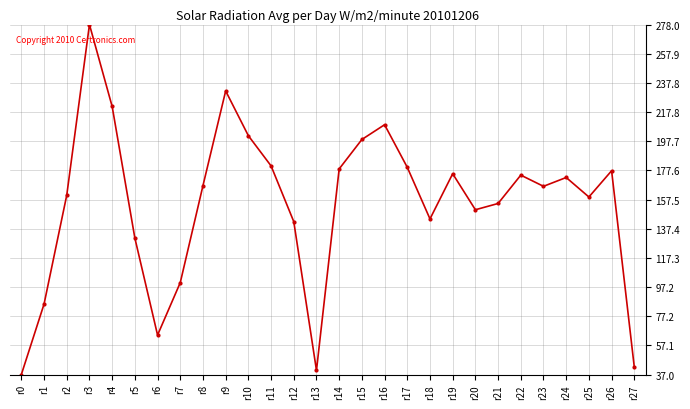

Read the value at r10.

201.4